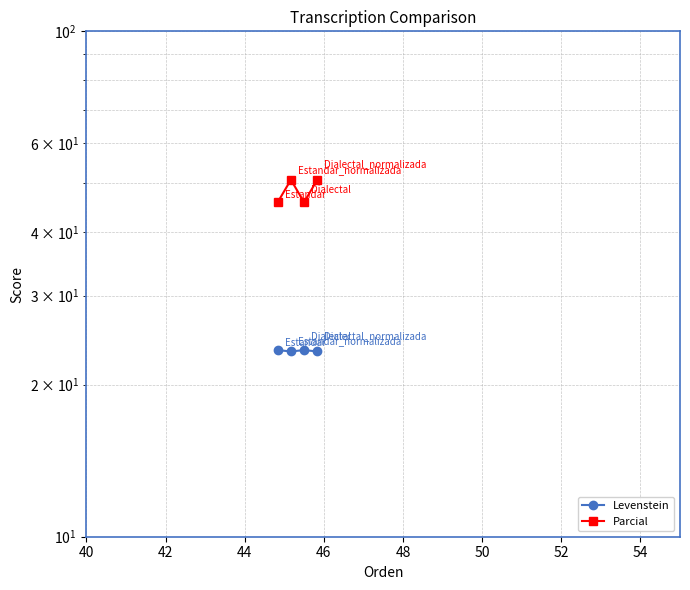

True or false: Parcial has more than 0 points higher than both neighbors.

True